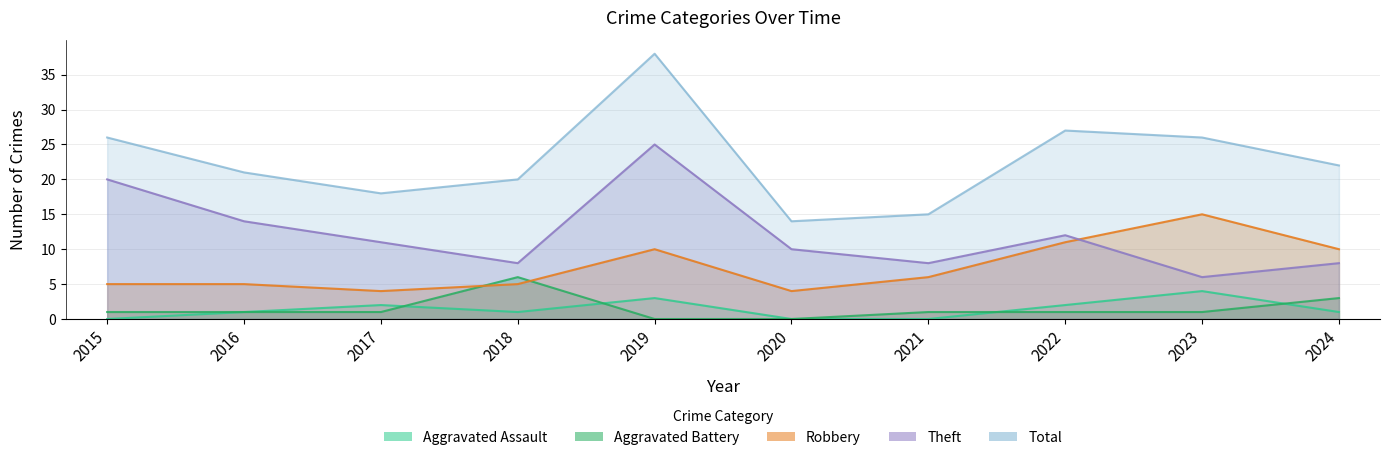

Reading right to left, extract all data points from this chart.

Aggravated Assault: 1	4	2	0	0	3	1	2	1	0
Aggravated Battery: 3	1	1	1	0	0	6	1	1	1
Robbery: 10	15	11	6	4	10	5	4	5	5
Theft: 8	6	12	8	10	25	8	11	14	20
Total: 22	26	27	15	14	38	20	18	21	26